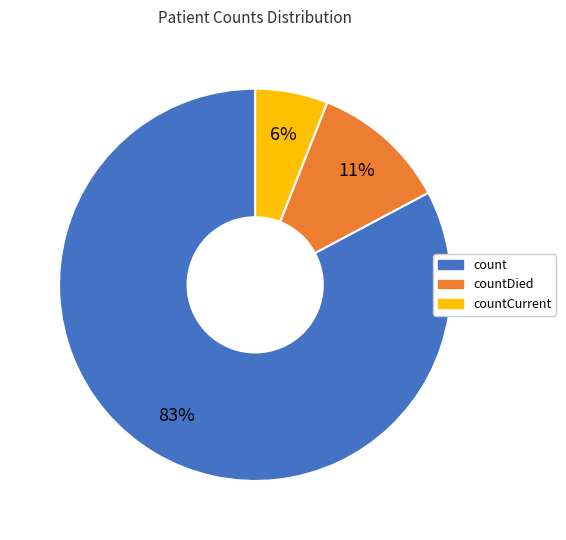

Is there a majority slice in this chart?

Yes